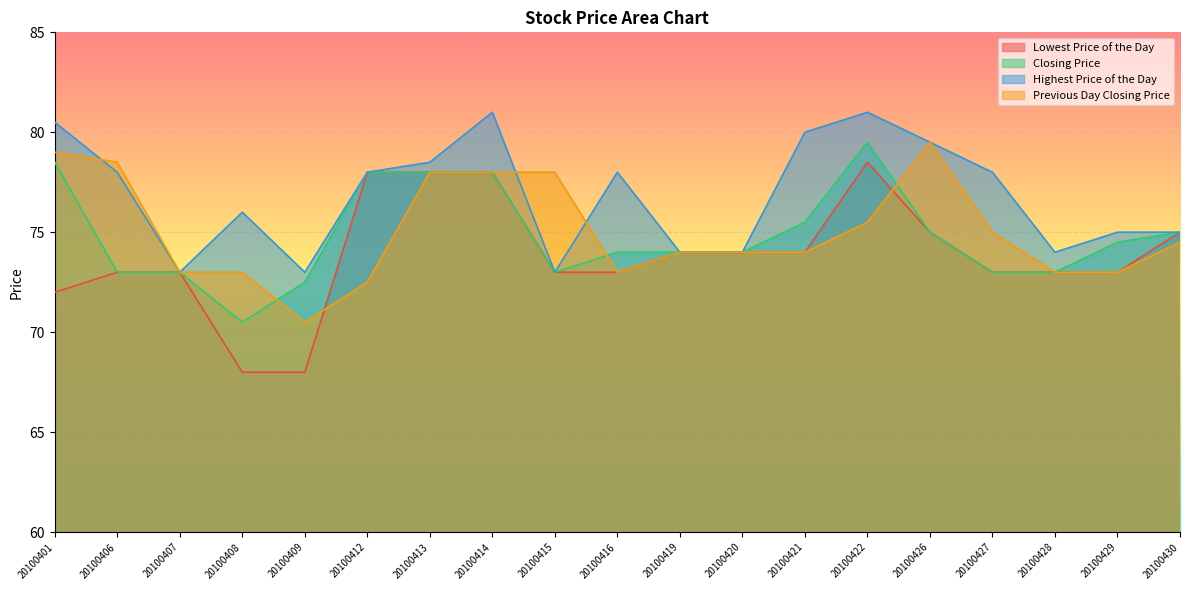

True or false: Lowest Price of the Day and Closing Price intersect in this chart.

False